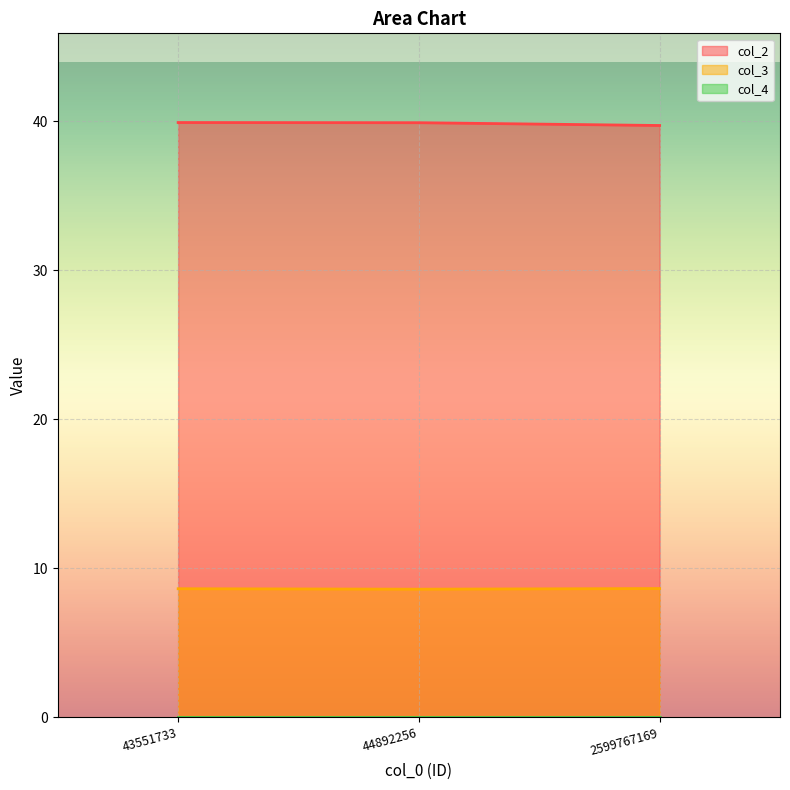

Which label corresponds to the largest value in the chart?

43551733